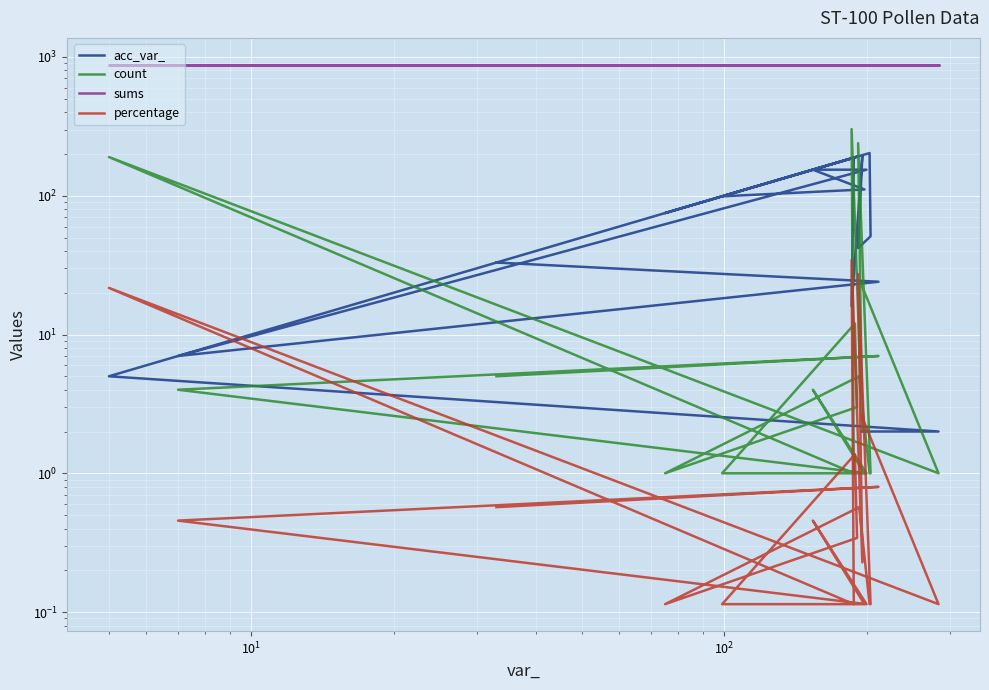

Is it true that sums equals 1405.8 at 14?

False